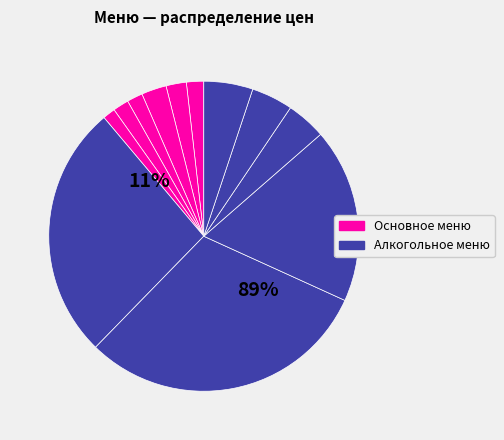

How many segments does this pie chart have?

12